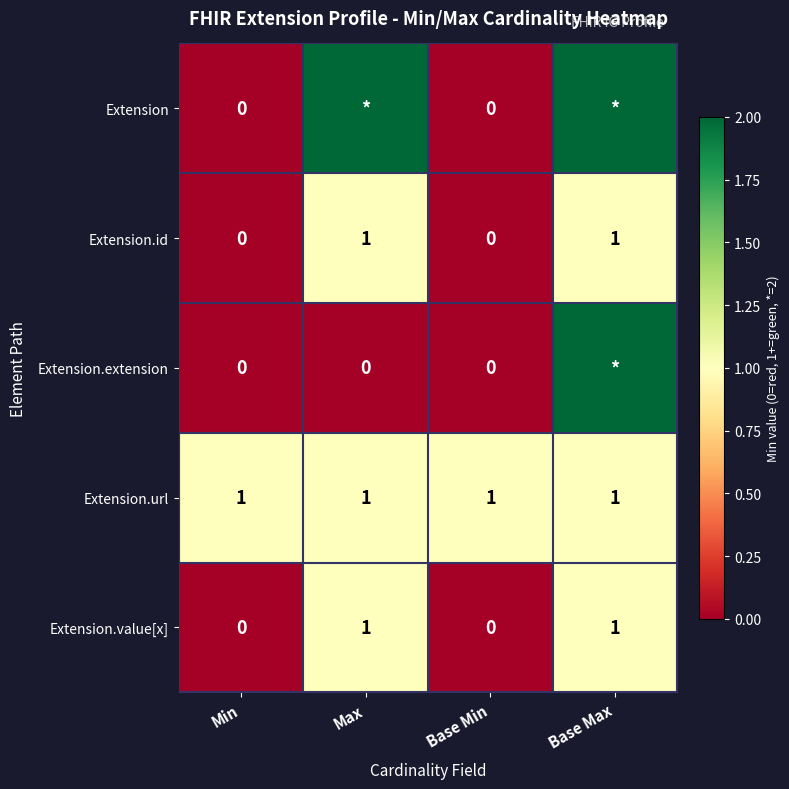

Between Min and Max, which is larger?

Max